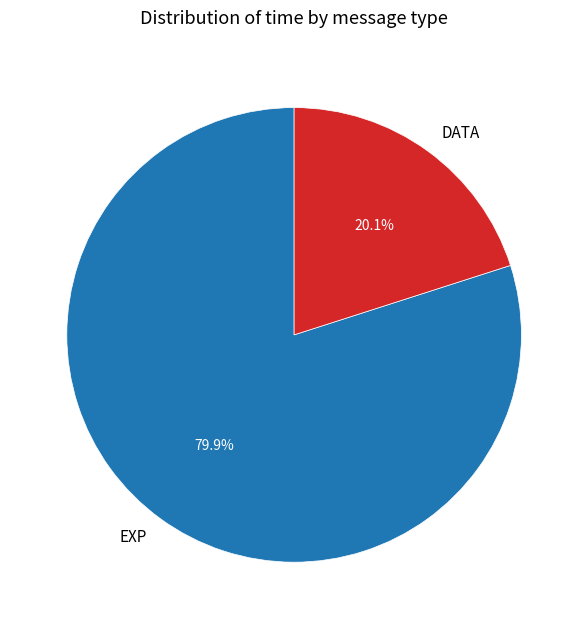

Between DATA and EXP, which is larger?

EXP